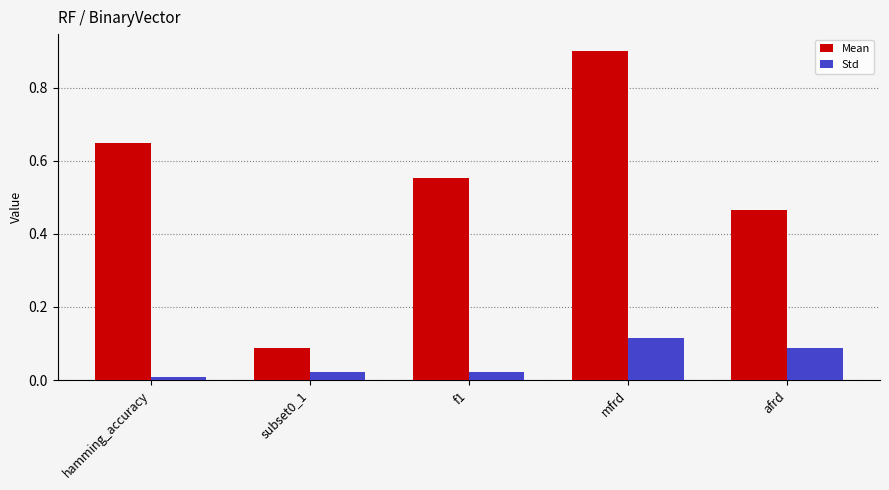

What are all the series names shown in the legend?

Mean, Std